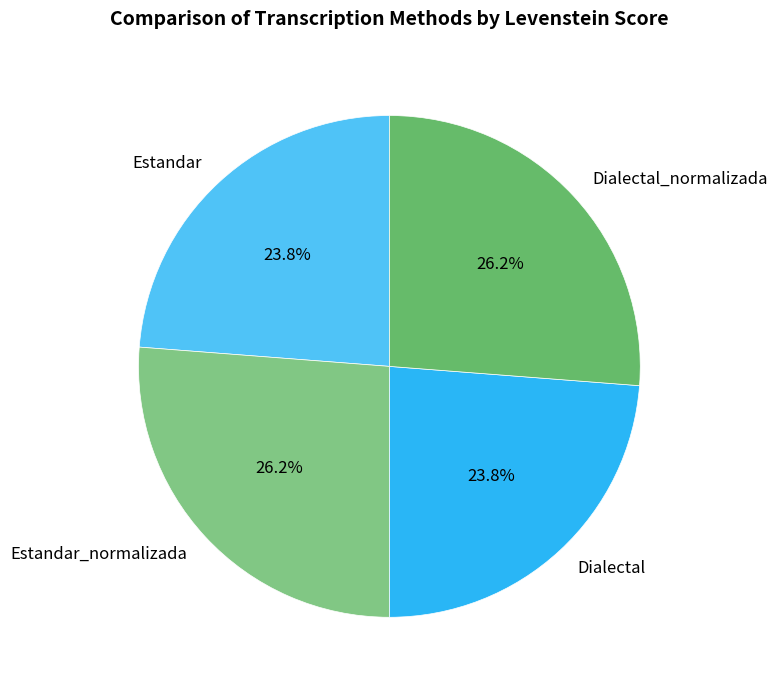

How many slices are in this pie chart?

4